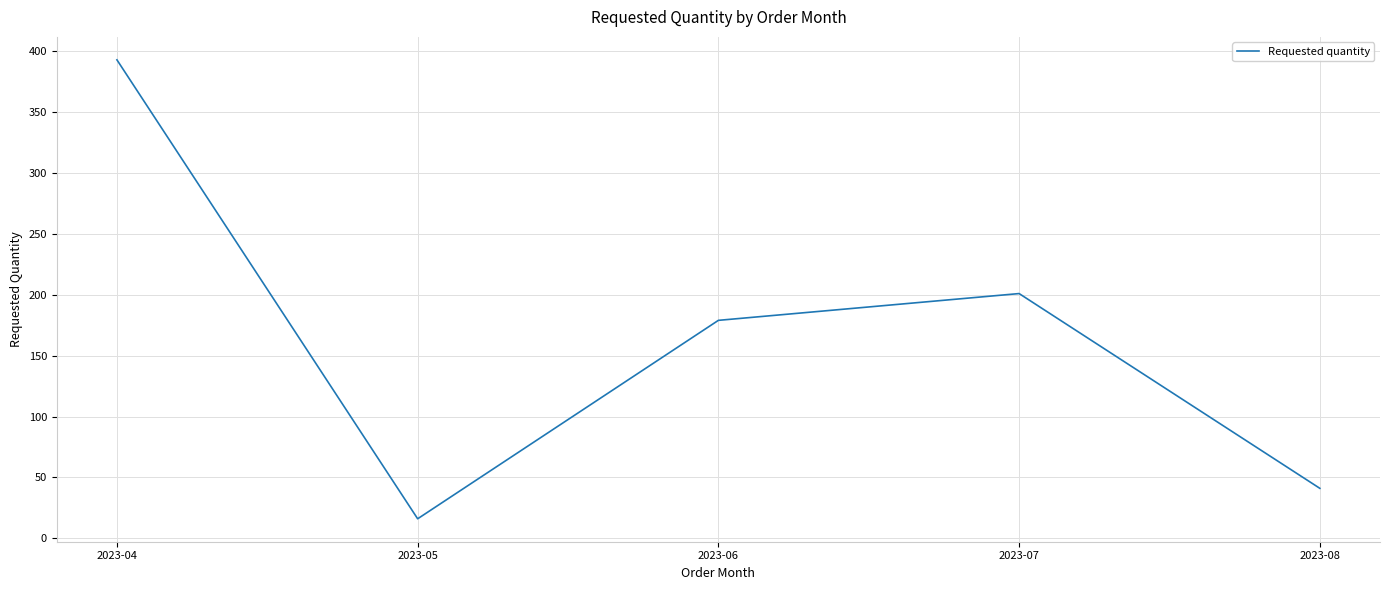

Is it true that the value at 2023-06 is 179?

True